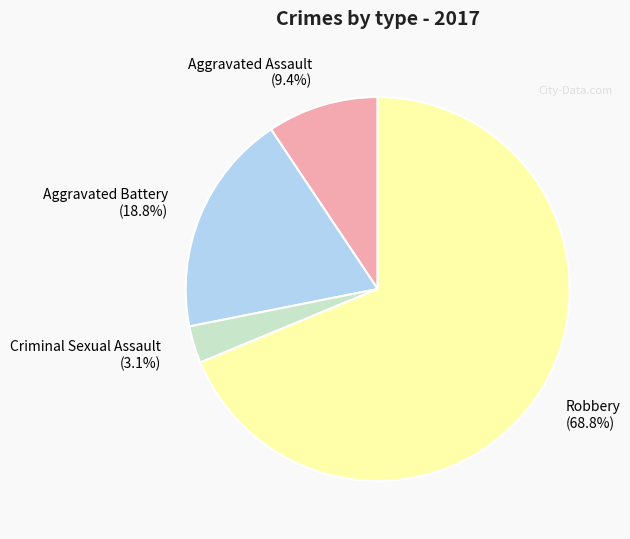

Which category has the biggest portion of the pie?

Robbery